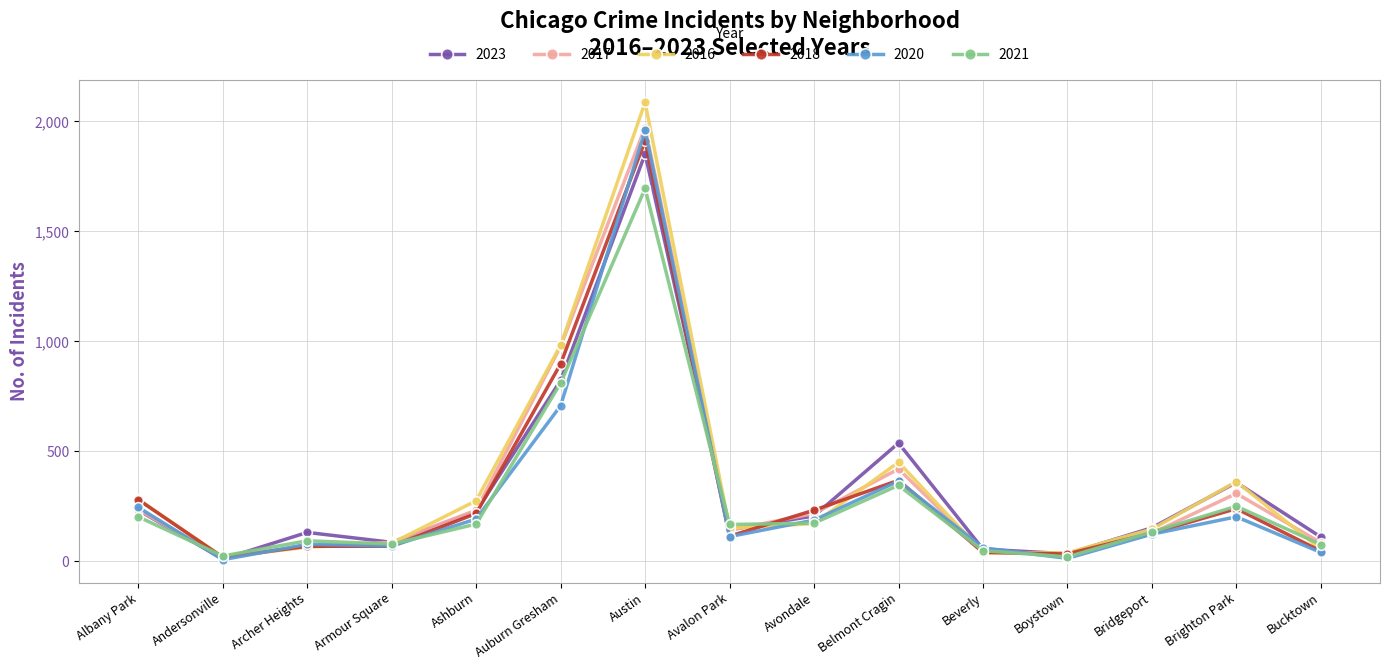

What is the label of the 10th point from the left?

Belmont Cragin